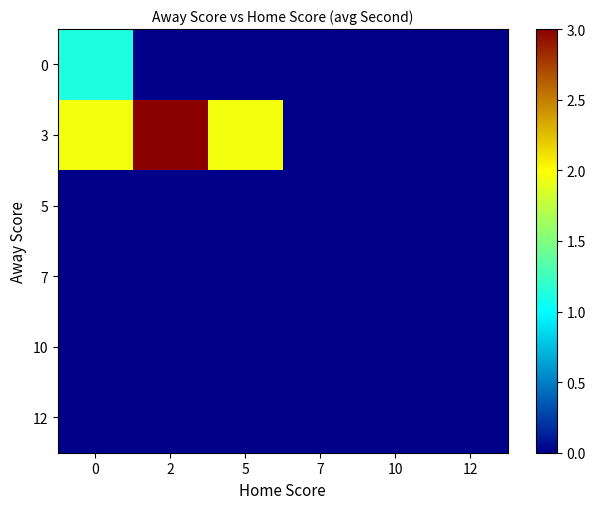

Which series has the widest spread of values?

3